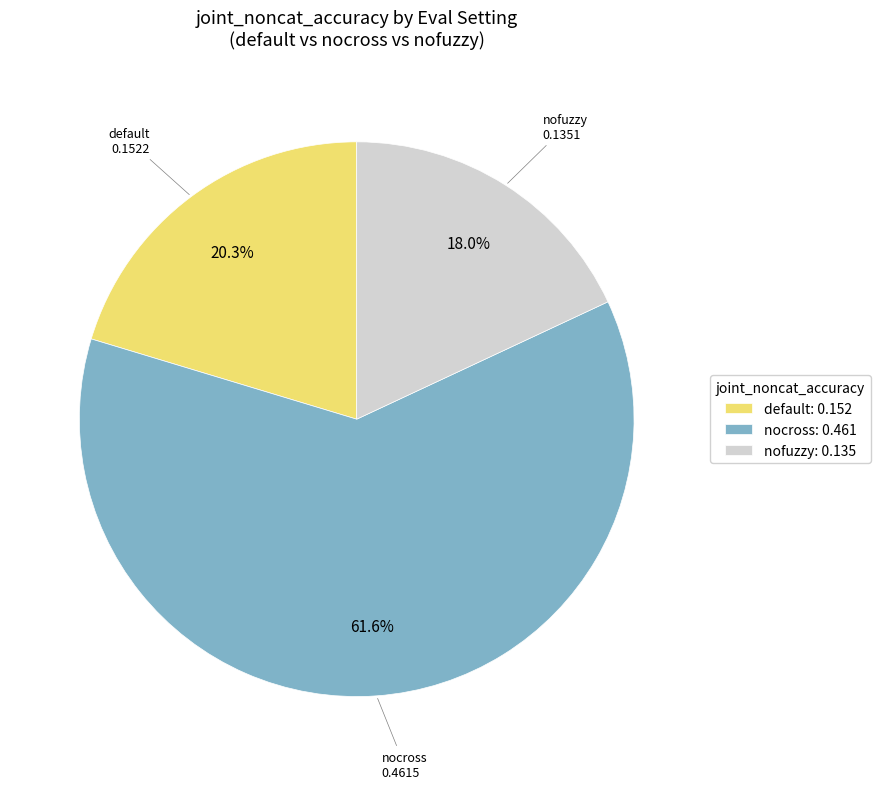

Is it true that default is 20% of the pie?

True